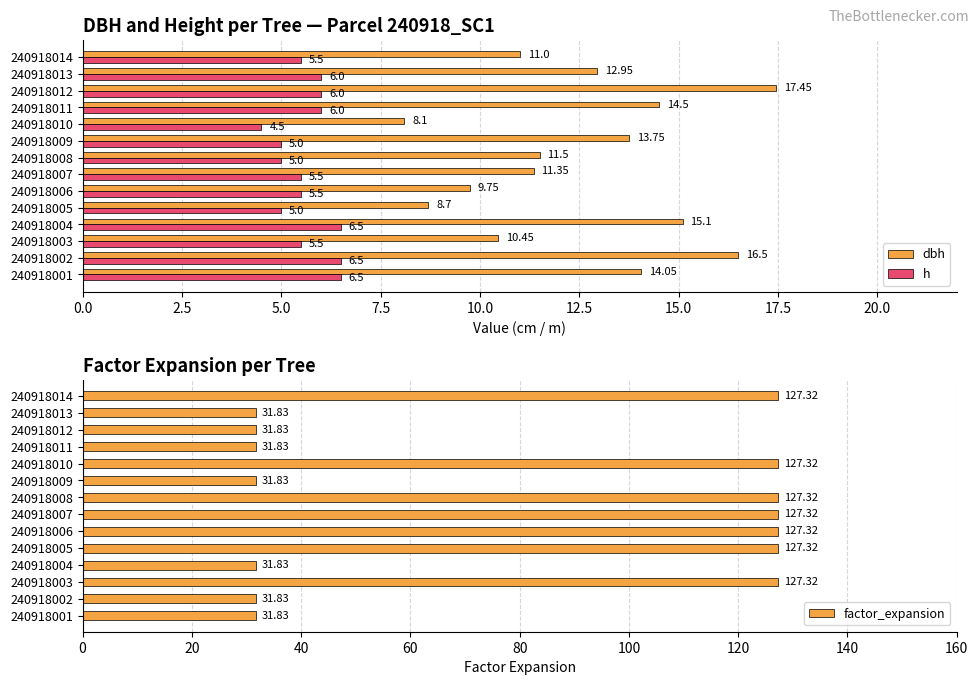

What is the difference between the h values at 240918005 and 240918006?

0.5